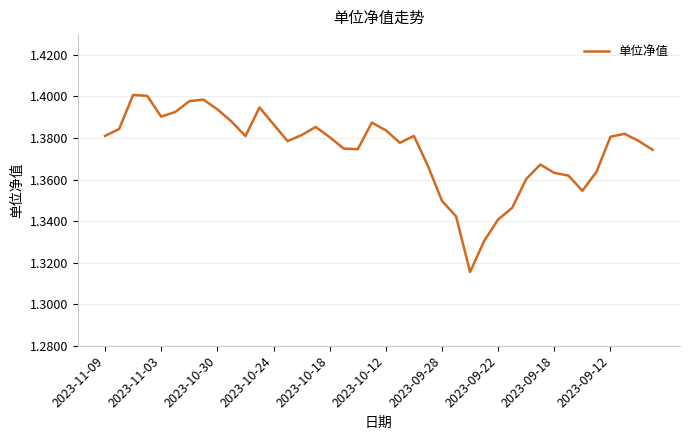

What is the average value?

1.4